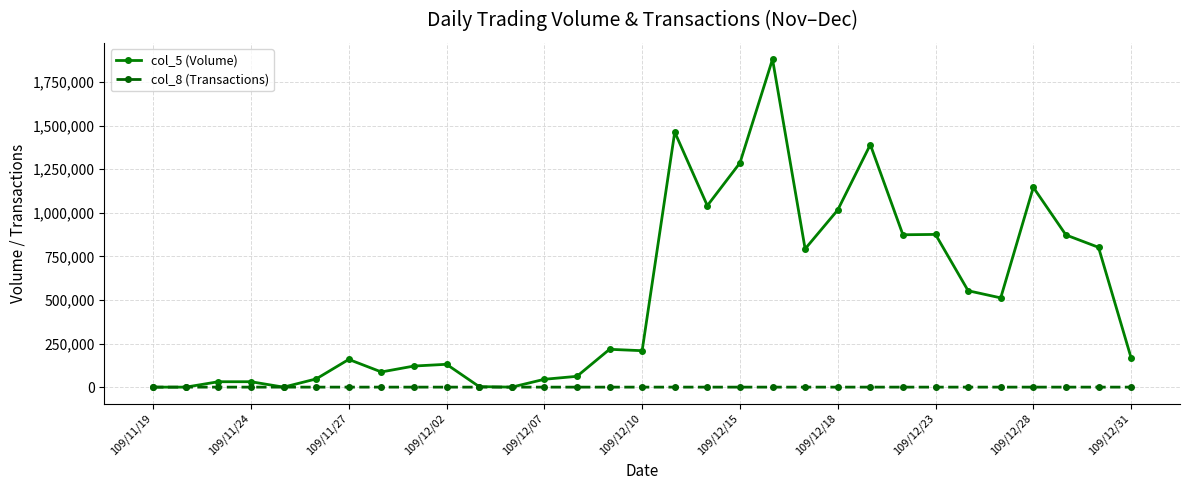

List the series in order of their peak value, lowest first.

col_8 (Transactions), col_5 (Volume)